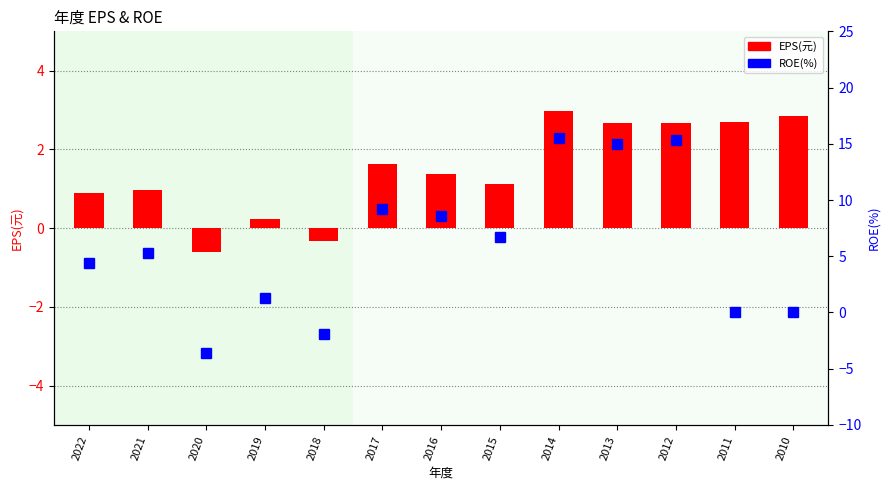

Which series has the largest range (max minus min)?

ROE(%)